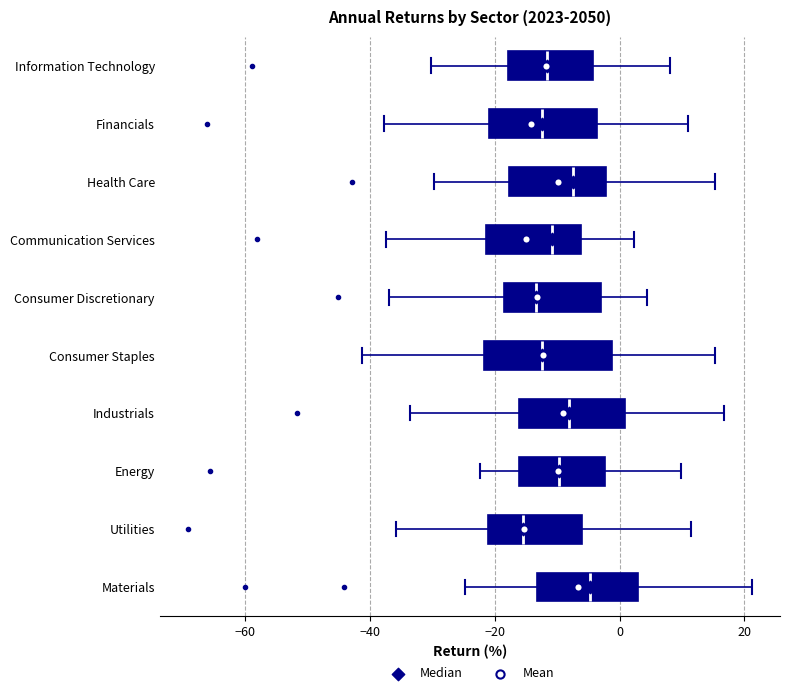

Reading bottom to top, transcribe this box plot: for each box, give where its median line is, the range the box spans, and where its two whiskers end, as read against the x-axis. The values are not printed on the chart, so give them approximately, as read against the axis.

Materials: median -4, box -14 to 2, whiskers -24 to 22
Utilities: median -16, box -22 to -6, whiskers -36 to 12
Energy: median -10, box -16 to -2, whiskers -22 to 10
Industrials: median -8, box -16 to 0, whiskers -34 to 16
Consumer Staples: median -12, box -22 to -2, whiskers -42 to 16
Consumer Discretionary: median -14, box -18 to -4, whiskers -36 to 4
Communication Services: median -10, box -22 to -6, whiskers -38 to 2
Health Care: median -8, box -18 to -2, whiskers -30 to 16
Financials: median -12, box -20 to -4, whiskers -38 to 10
Information Technology: median -12, box -18 to -4, whiskers -30 to 8